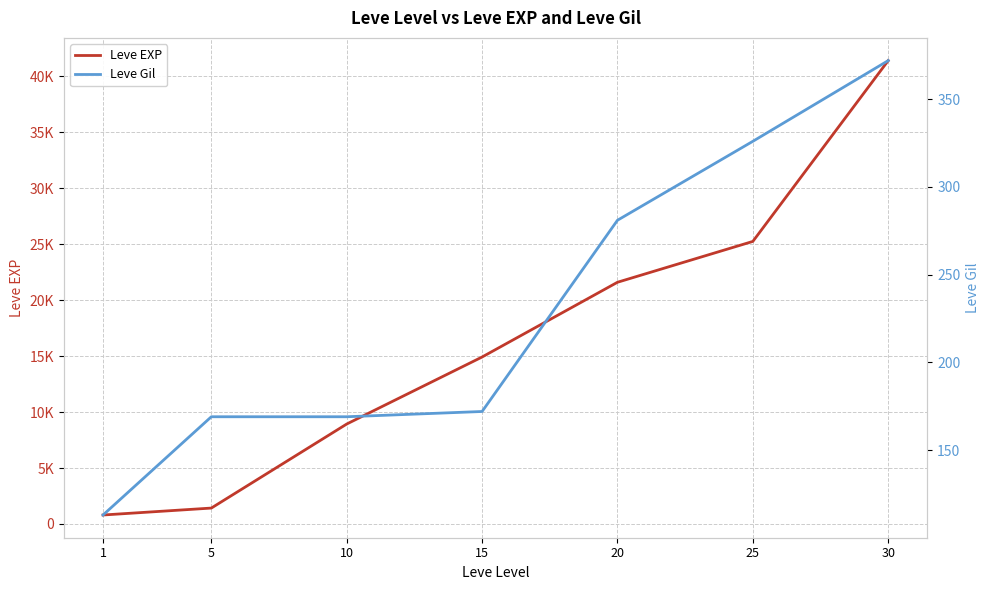

Where does the Leve EXP series first go above 14920?

20